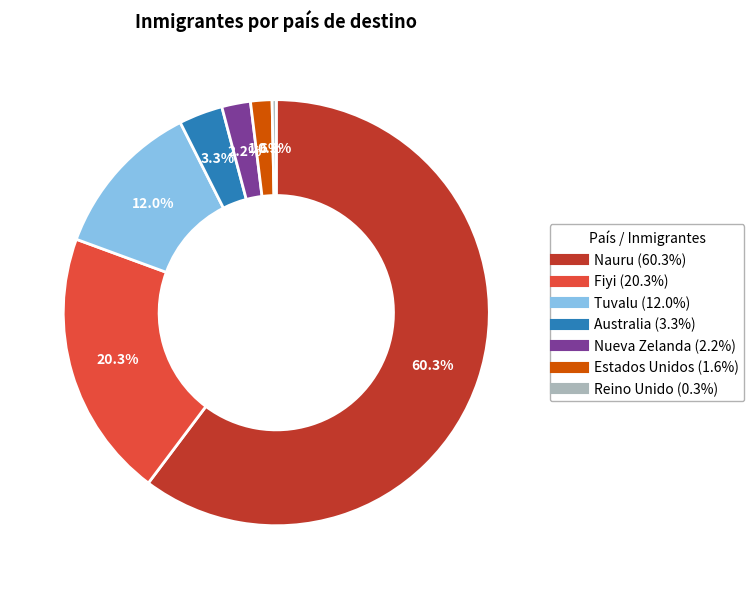

Which has a higher value, Reino Unido or Nauru?

Nauru